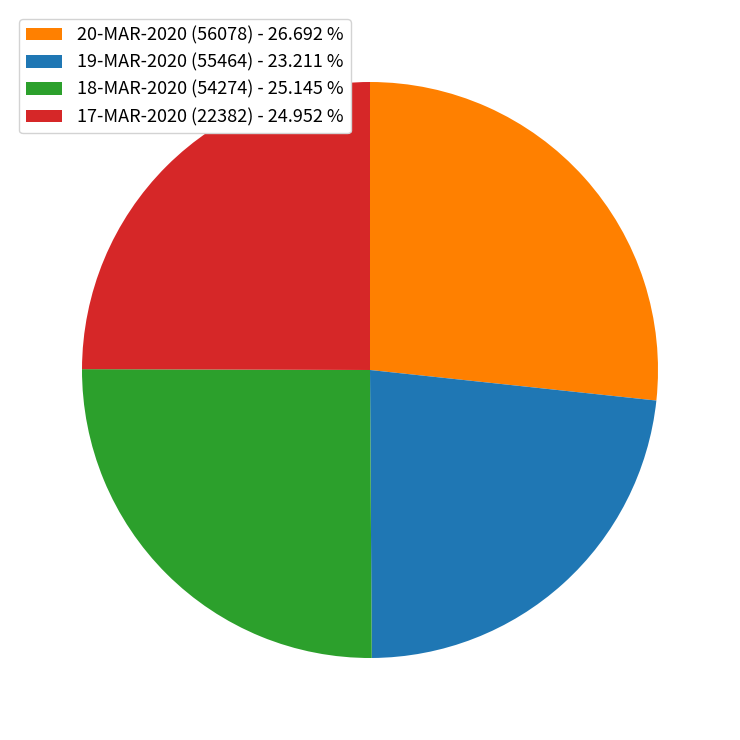

Combined, do 19-MAR-2020 (55464) - 23.211 % and 17-MAR-2020 (22382) - 24.952 % account for over 50%?

No